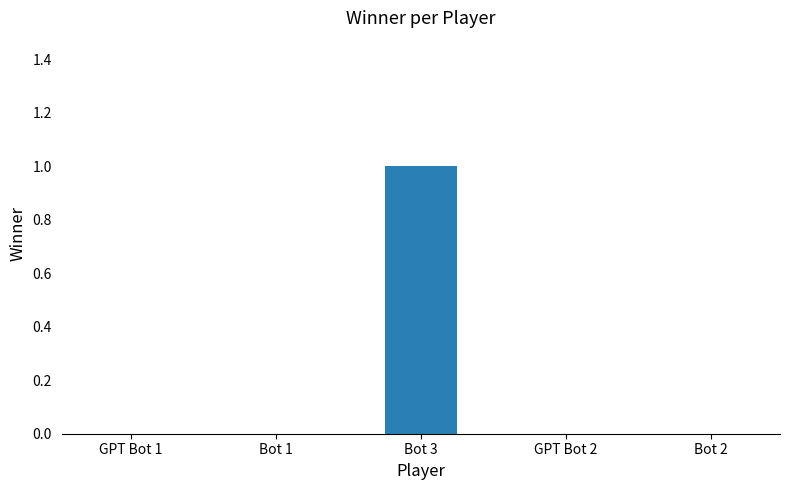

Reading left to right, list all the values displayed in this chart.

GPT Bot 1=0	Bot 1=0	Bot 3=1	GPT Bot 2=0	Bot 2=0